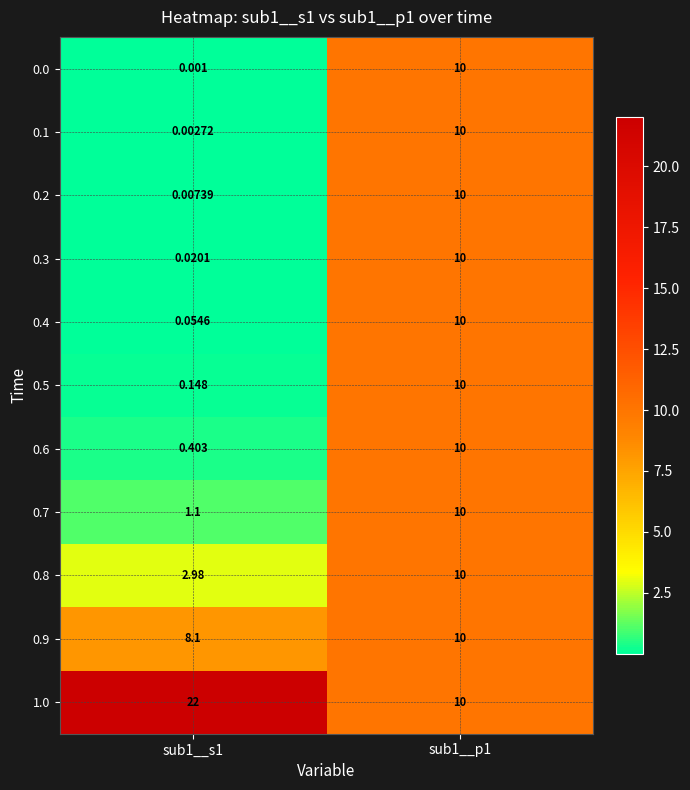

Is the value of 0.0 at sub1__s1 greater than the value of 0.5 at sub1__p1?

No